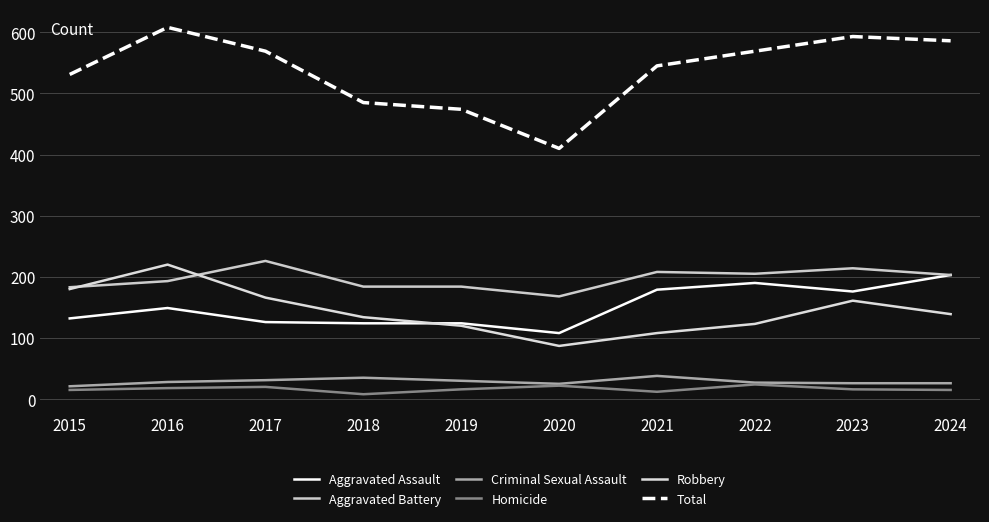

At which label does Aggravated Assault first exceed 149?

2021